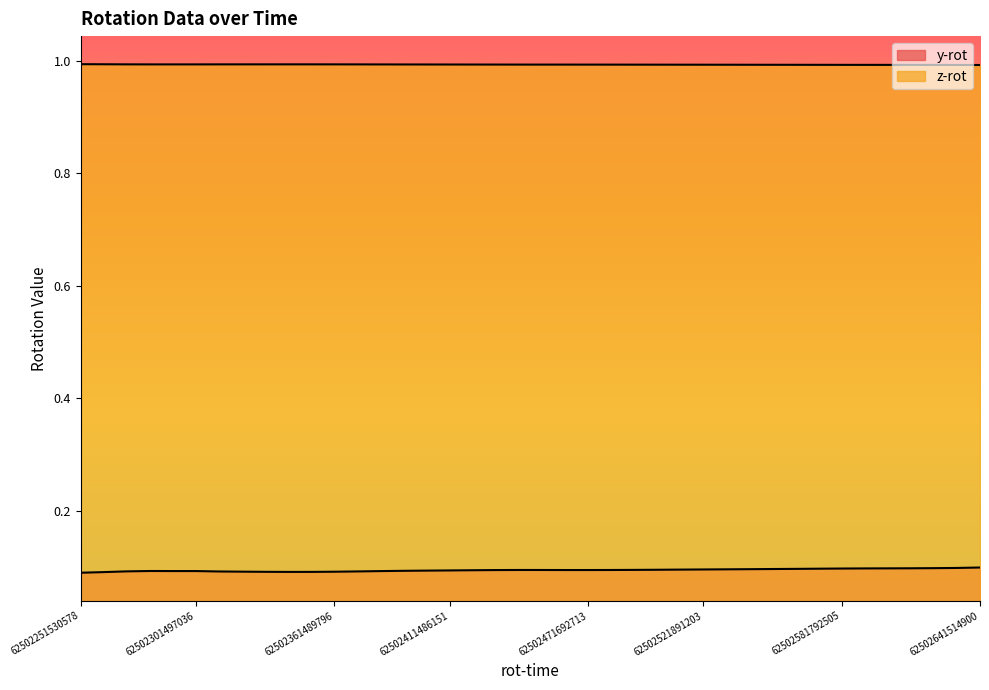

At which category does y-rot reach its first local peak?

62502411486151